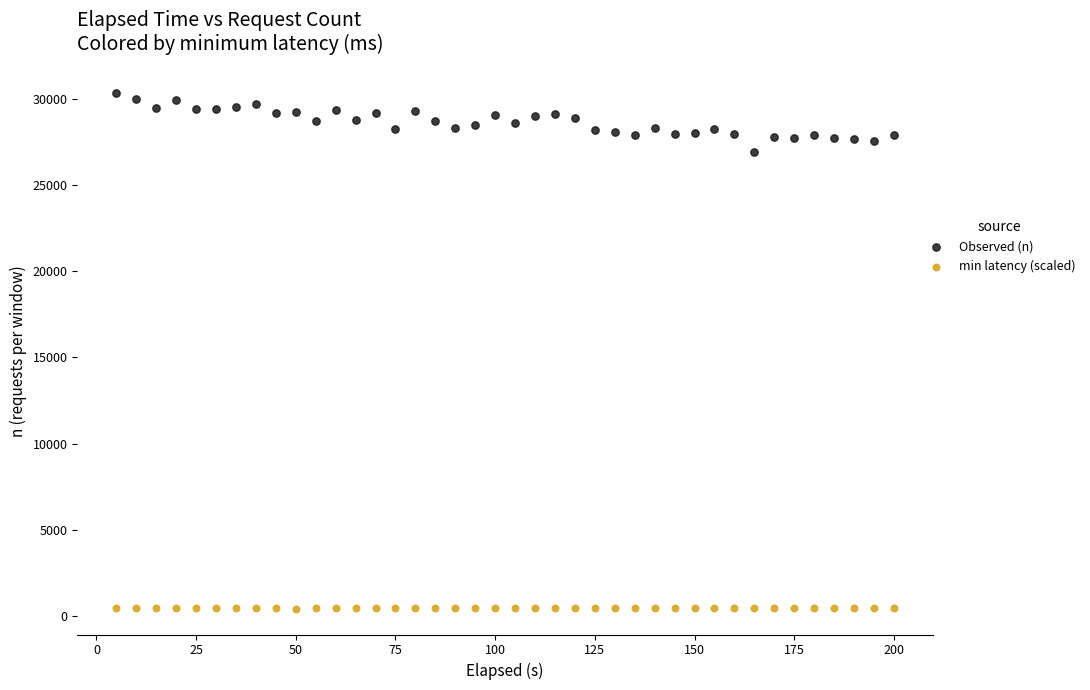

Which series reaches the minimum Y coordinate?

min latency (scaled)